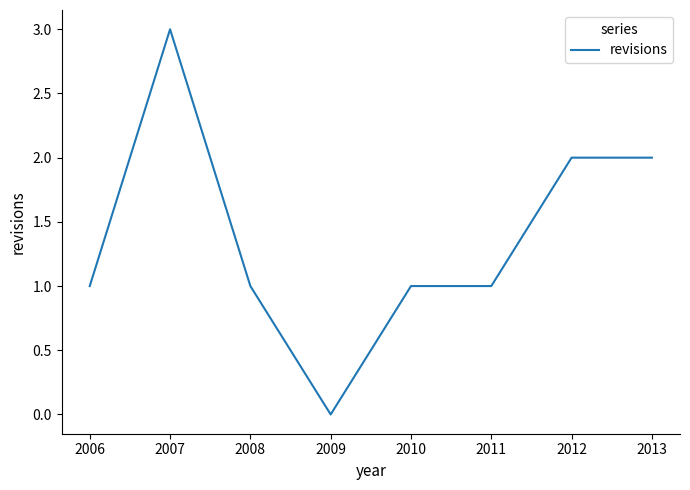

True or false: the data shows 1 at 2008.

True